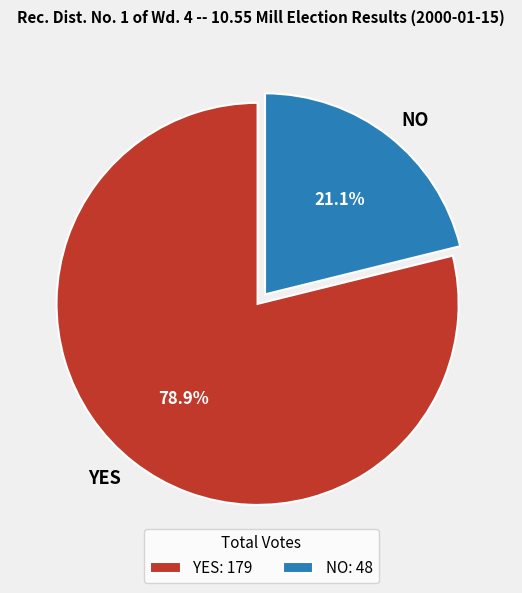

How many slices are in this pie chart?

2